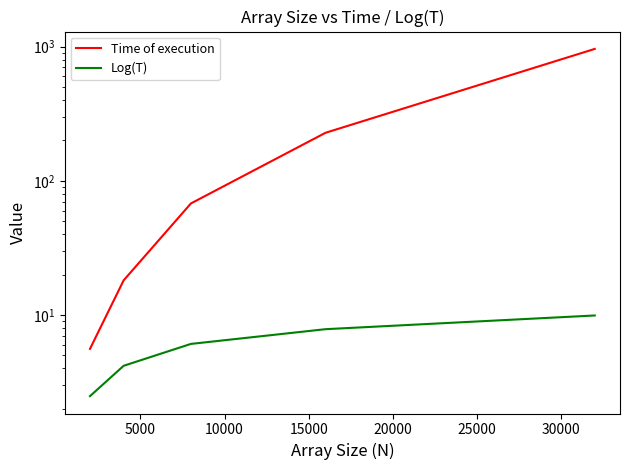

At how many categories does at least one series exceed 384?

1